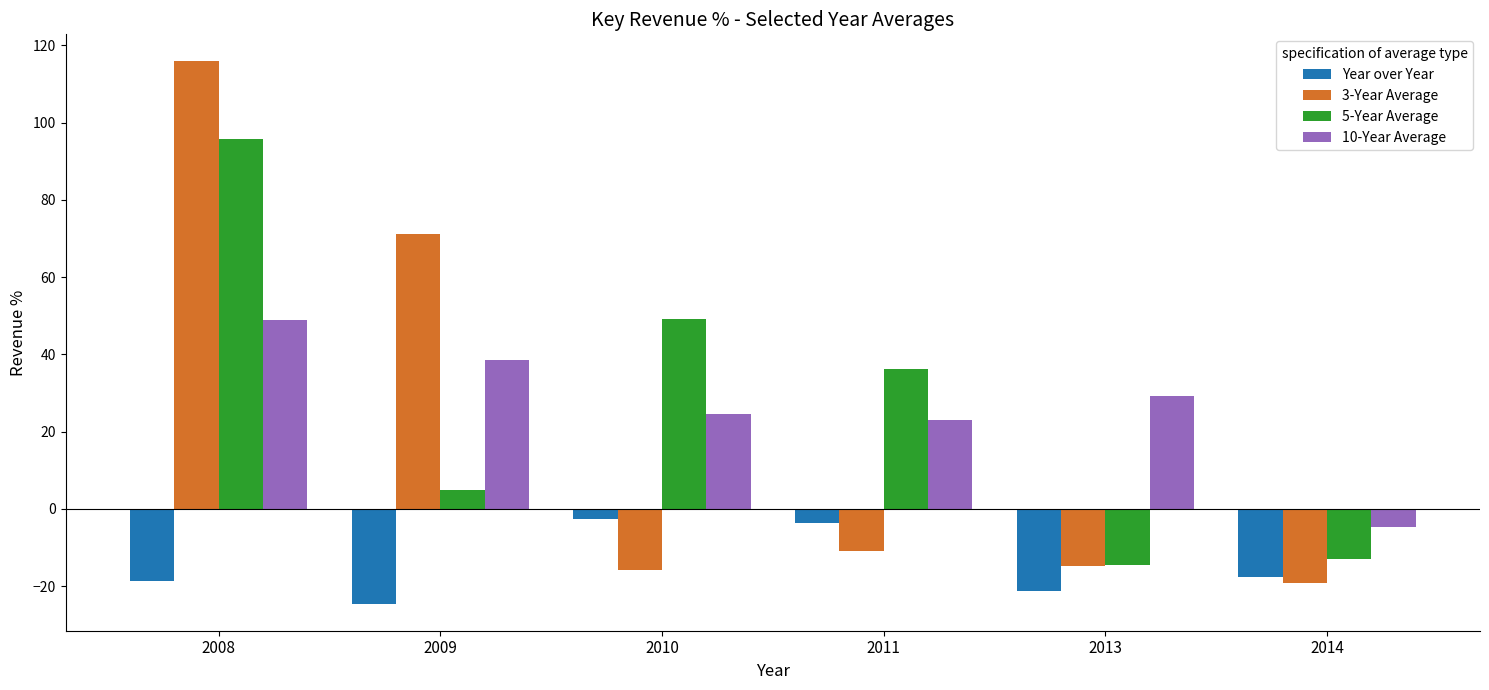

How many groups of bars are there?

6